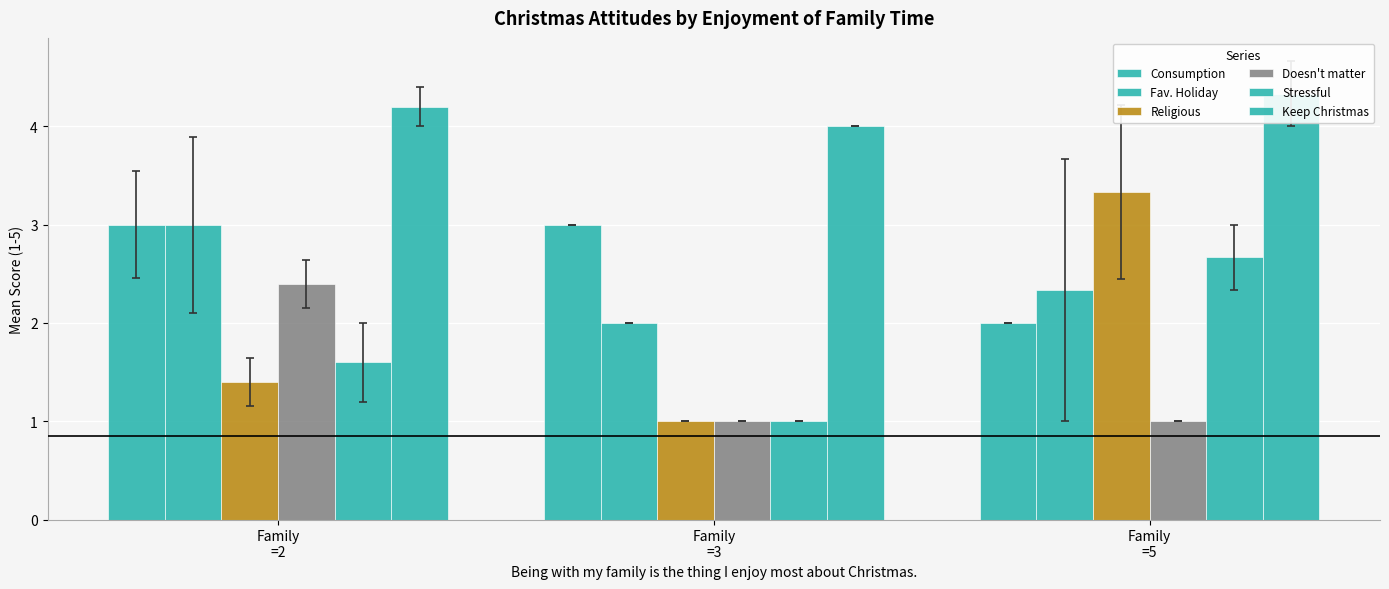

Between Family
=2 and Family
=3, which series saw the biggest shift?

Doesn't matter